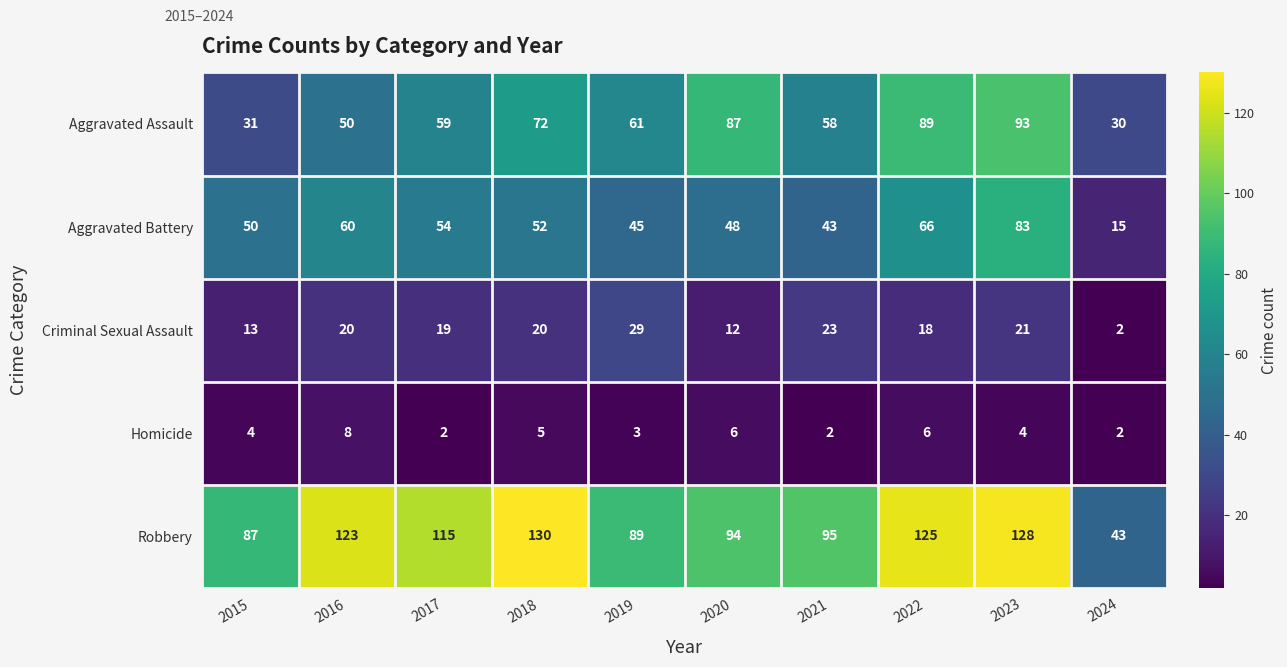

What is the smallest value displayed?

2